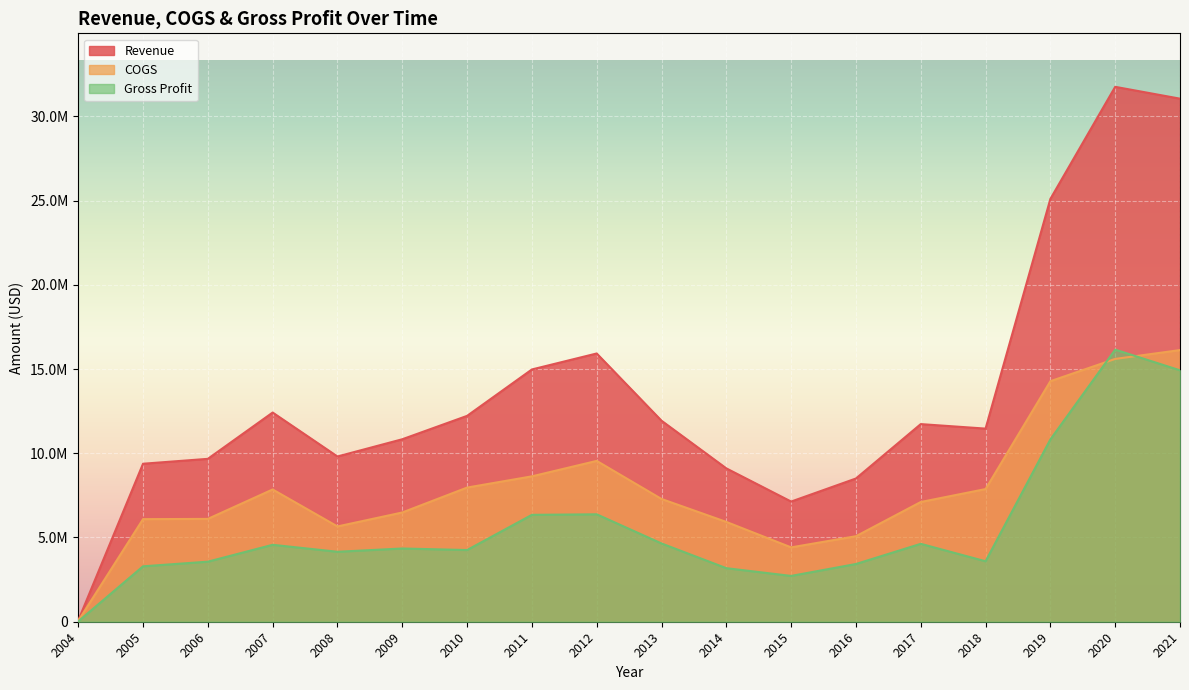

Reading right to left, list all the values displayed in this chart.

Revenue: 31046812	31749693	25096308	11462804	11730471	8501830	7132581	9102737	11932058	15922732	14973964	12218902	10831329	9808366	12417000	9668467	9378104	71266
COGS: 16123853	15599437	14276321	7874219	7106444	5074974	4413261	5924101	7286042	9546322	8629115	7962921	6484370	5655776	7850498	6103649	6088669	51003
Gross Profit: 14922959	16150256	10819987	3588585	4624027	3426856	2719321	3178636	4646016	6376409	6344849	4255981	4346959	4152590	4566502	3564818	3289435	20263